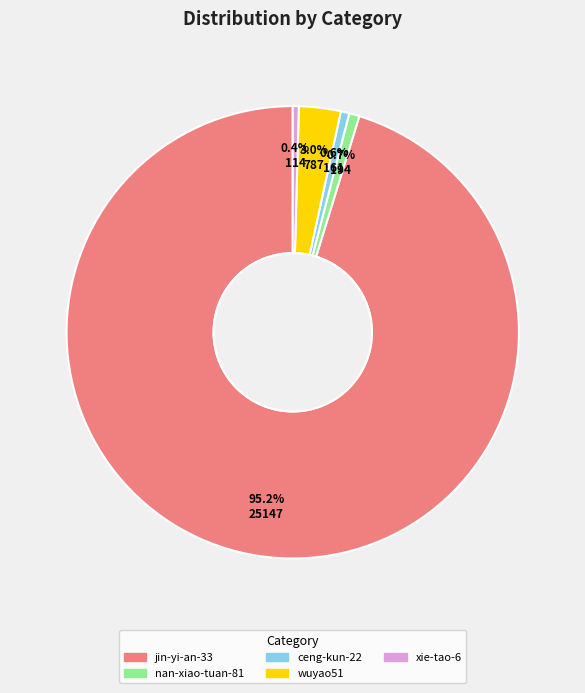

What is the total percentage of nan-xiao-tuan-81 and ceng-kun-22?

1.3%